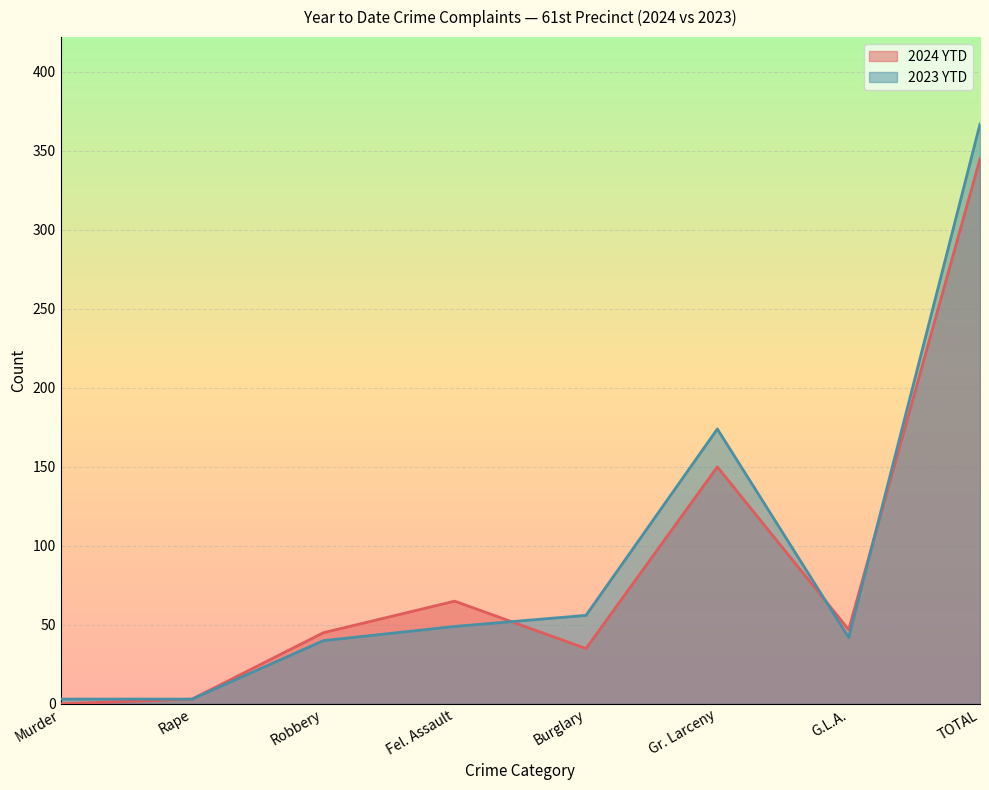

Reading right to left, transcribe all the data shown in this chart.

2024 YTD: TOTAL=345	G.L.A.=47	Gr. Larceny=150	Burglary=35	Fel. Assault=65	Robbery=45	Rape=3	Murder=0
2023 YTD: TOTAL=367	G.L.A.=42	Gr. Larceny=174	Burglary=56	Fel. Assault=49	Robbery=40	Rape=3	Murder=3